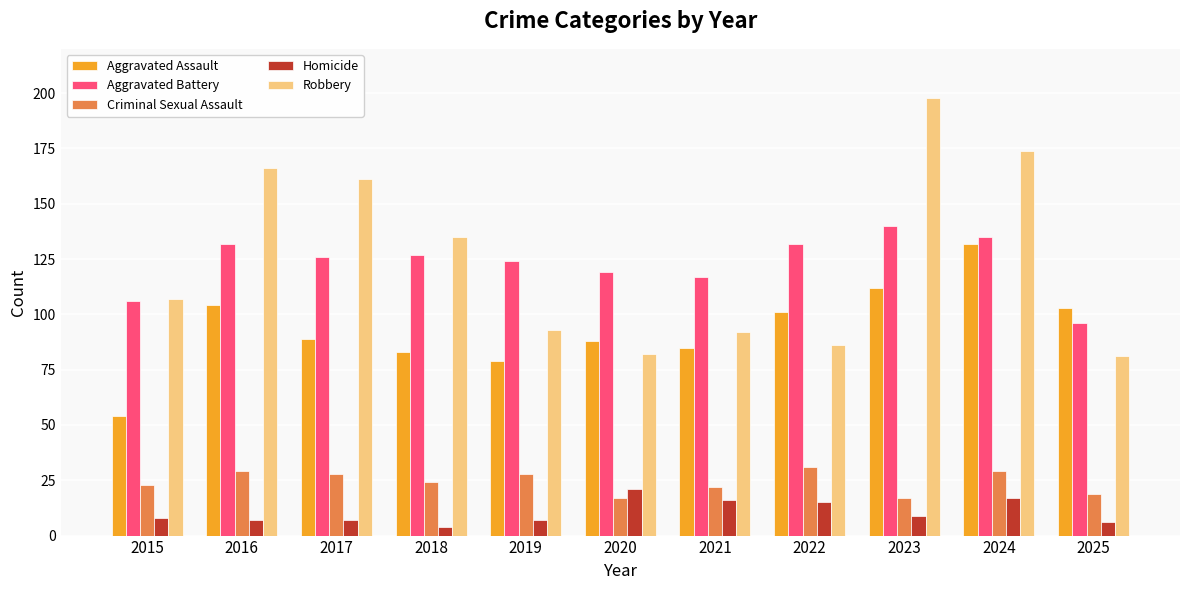

What is the value of the Aggravated Assault bar at the 7th from the left?

85